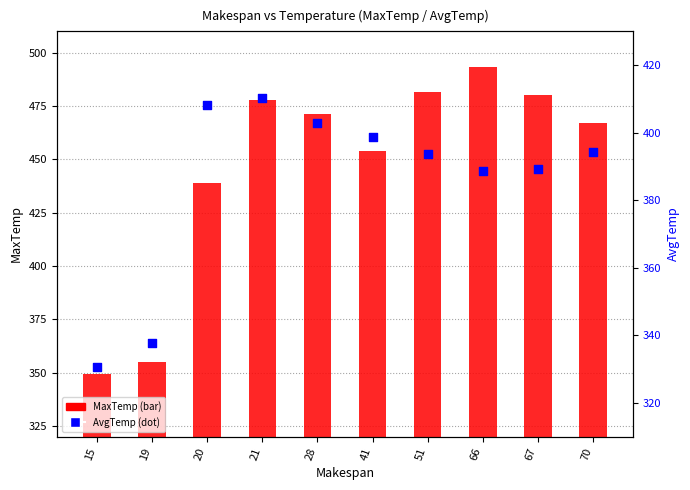

At which category is the sum across all series the highest?

21